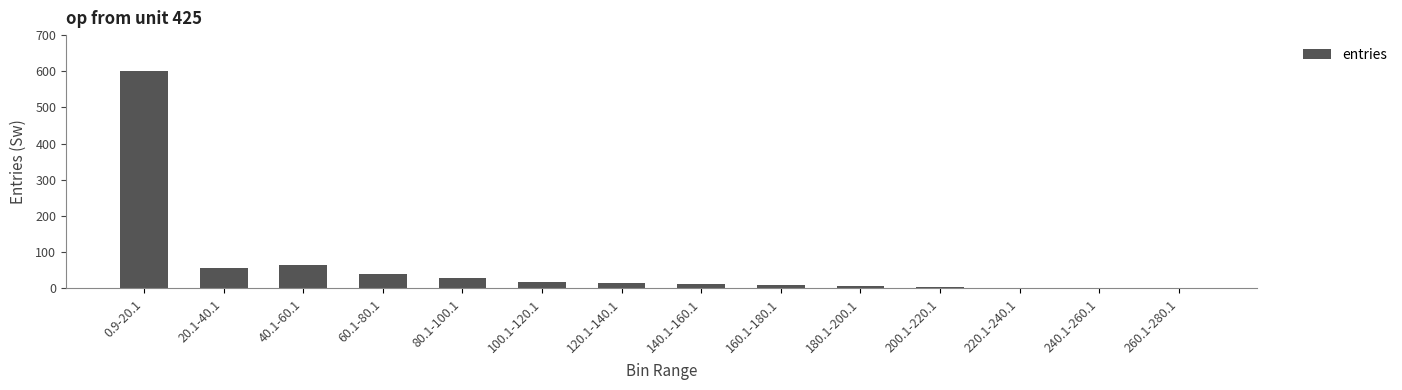

Which has a higher value, 120.1-140.1 or 20.1-40.1?

20.1-40.1